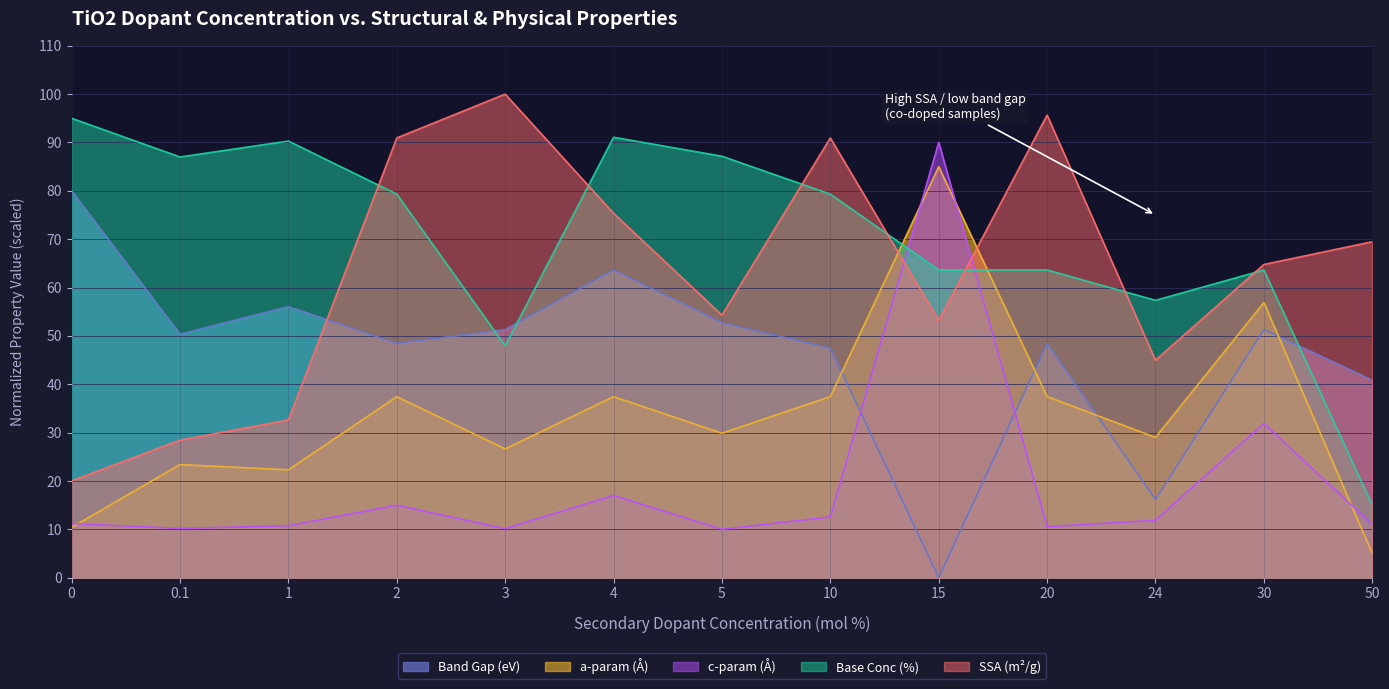

Which series has the largest total across all categories?

Base Conc (%)